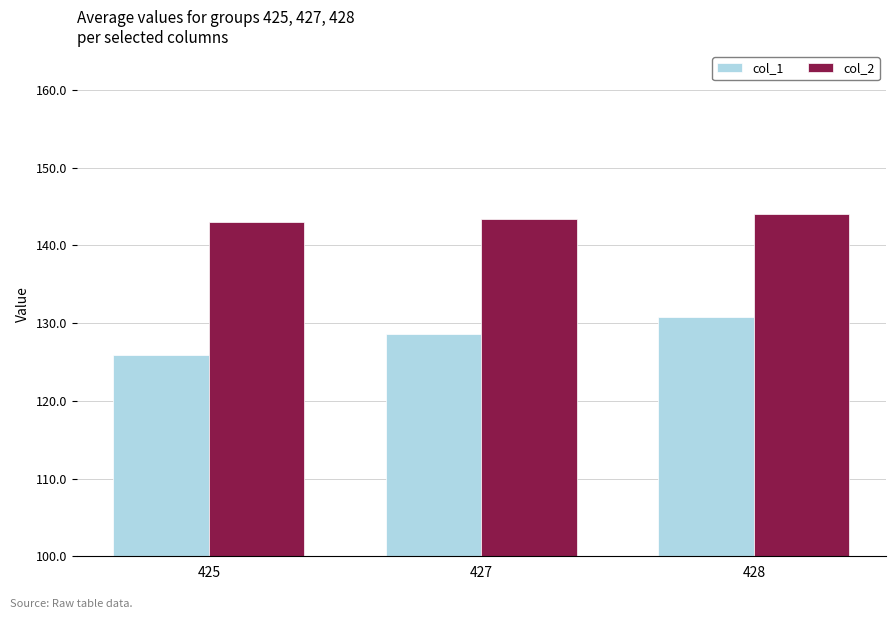

At how many categories does at least one series exceed 131?

3